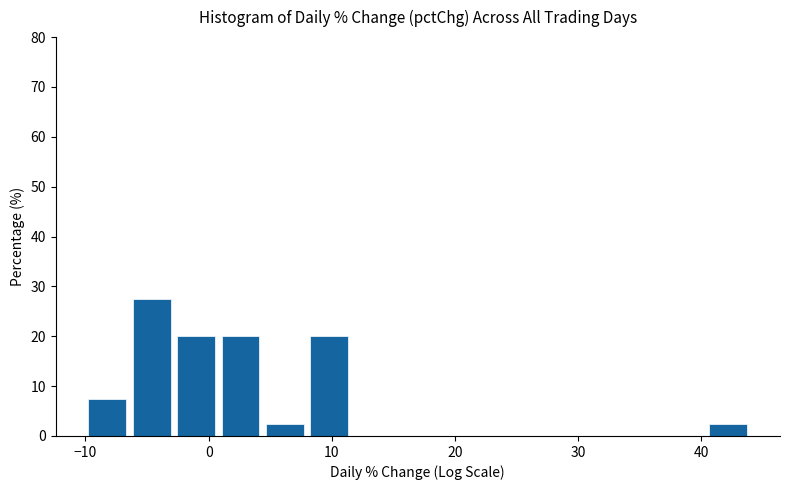

Around what value on the x-axis is the tallest bar? Give the approximate position of its centre, as read against the axis.

-5